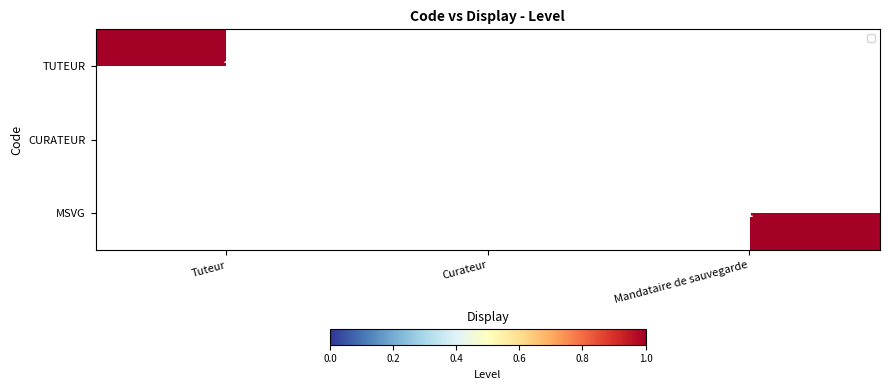

Is the value of TUTEUR at Tuteur greater than the value of MSVG at Curateur?

Yes